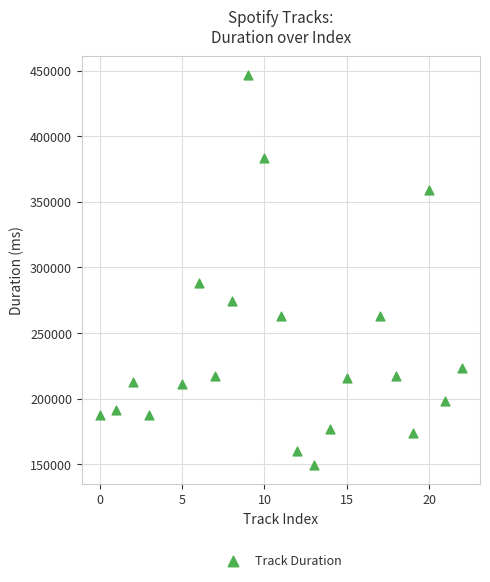

What is the range of Y values (max minus min)?

296860